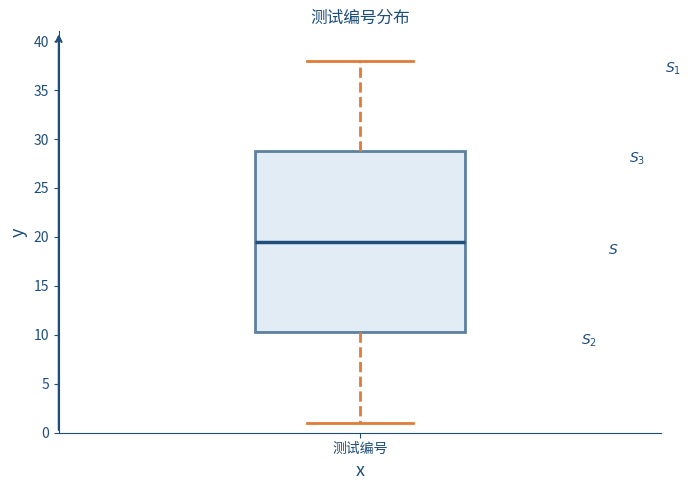

Transcribe this box plot: give where the median line is, the range the box spans, and where the two whiskers end, as read against the y-axis. The values are not printed on the chart, so give them approximately, as read against the axis.

median 19.5, box 10.5 to 29.0, whiskers 1.0 to 38.0